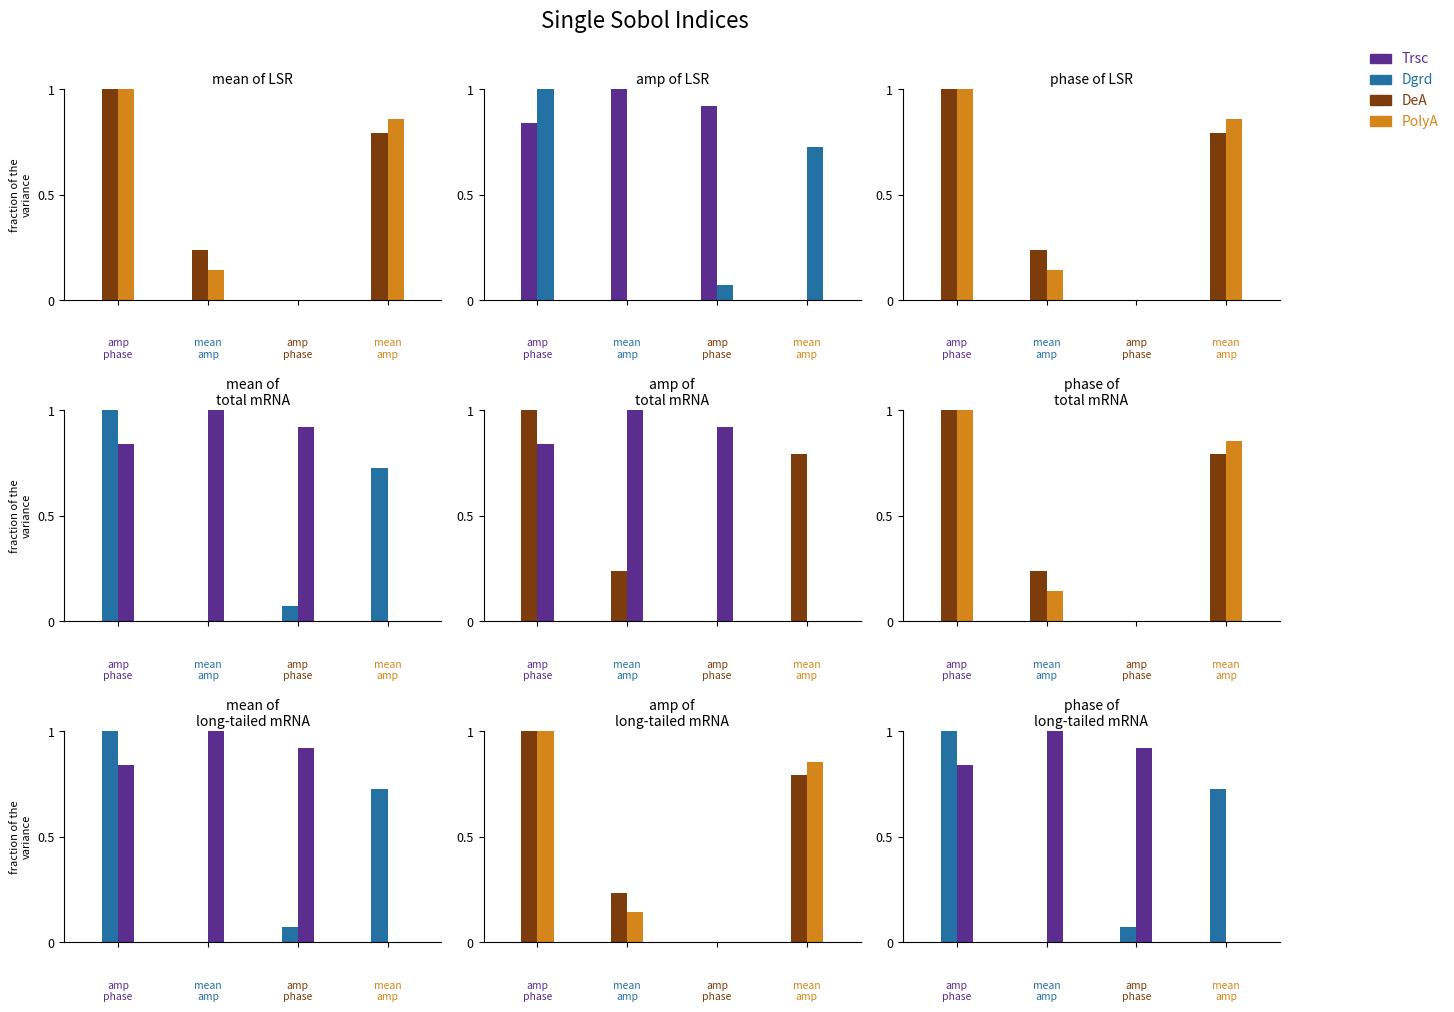

Is the value of Precio $/Kg at 0 greater than the value of Precio minimo at 1?

Yes